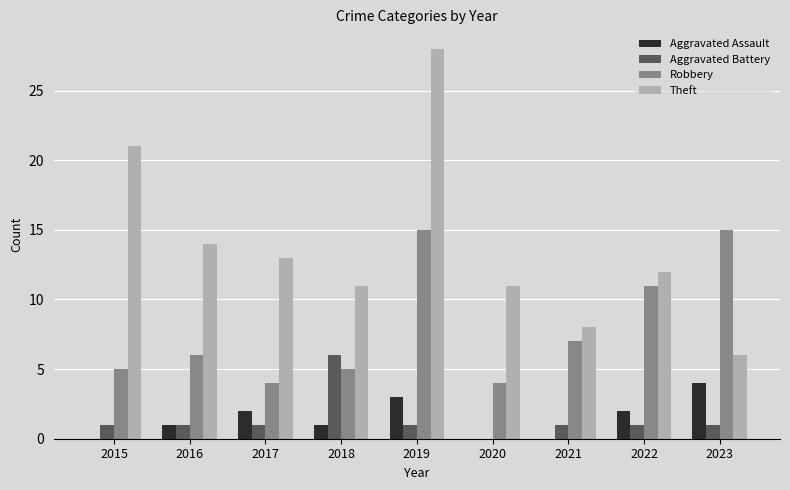

What is the total value across all series at 2018?

23